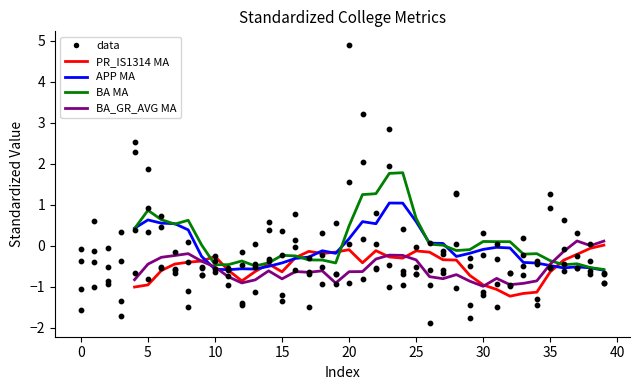

Is the value of BA at 22 greater than the value of APP at 20?

Yes